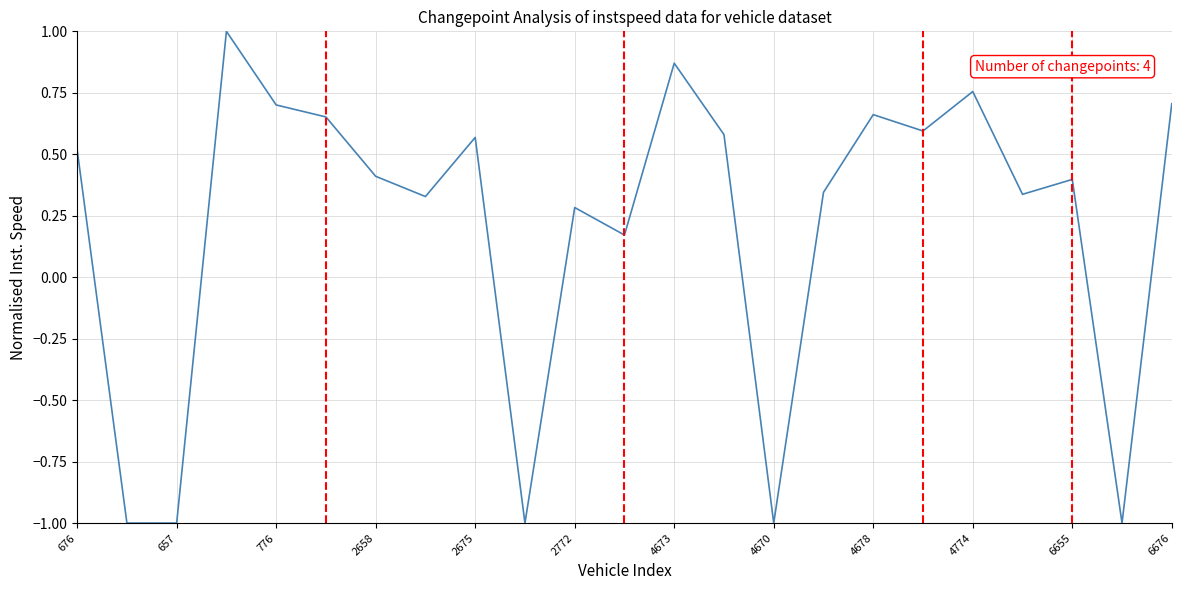

True or false: the data has more than 0 interior local peaks.

True